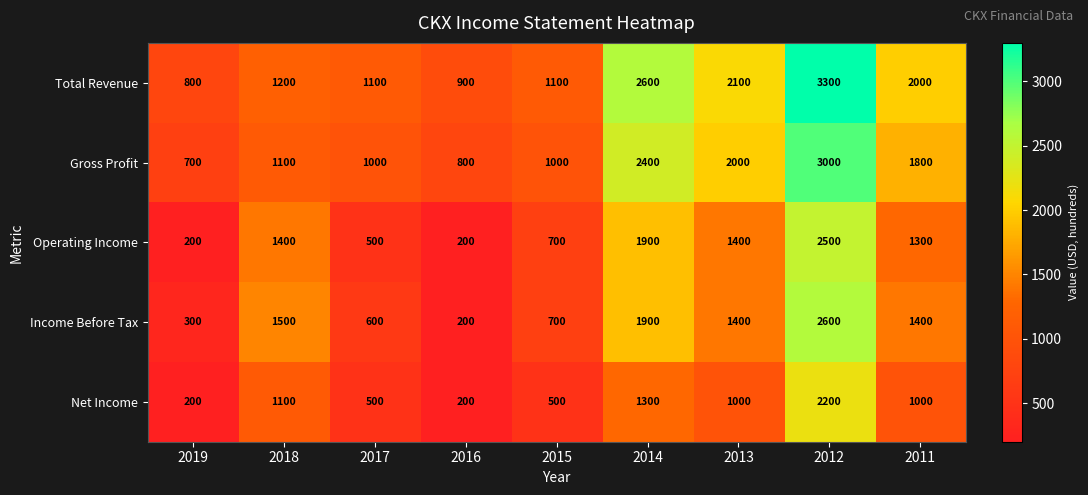

At which label does Operating Income reach its peak?

2012